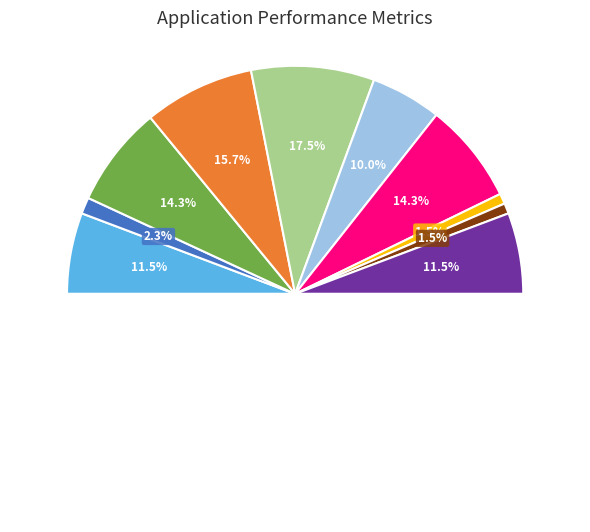

Combined, do 题王季安主簿佚老堂 and 赠姚季安·七年三度奉从容 account for over 50%?

No